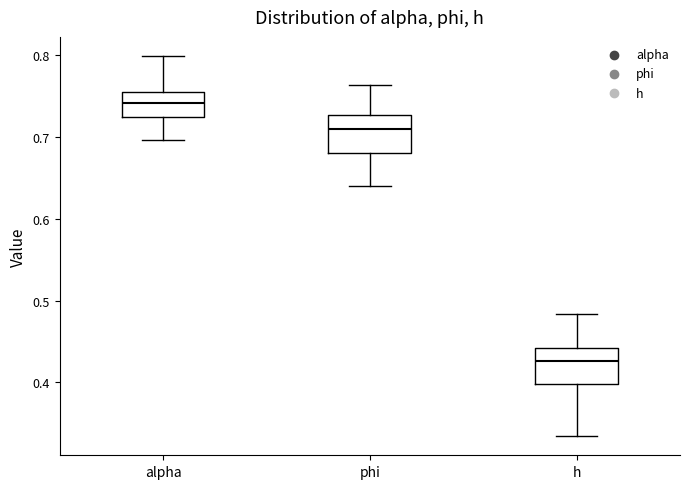

Where is the upper edge of the box for phi on the y-axis? The values are not printed on the chart, so give them approximately, as read against the axis.

0.73